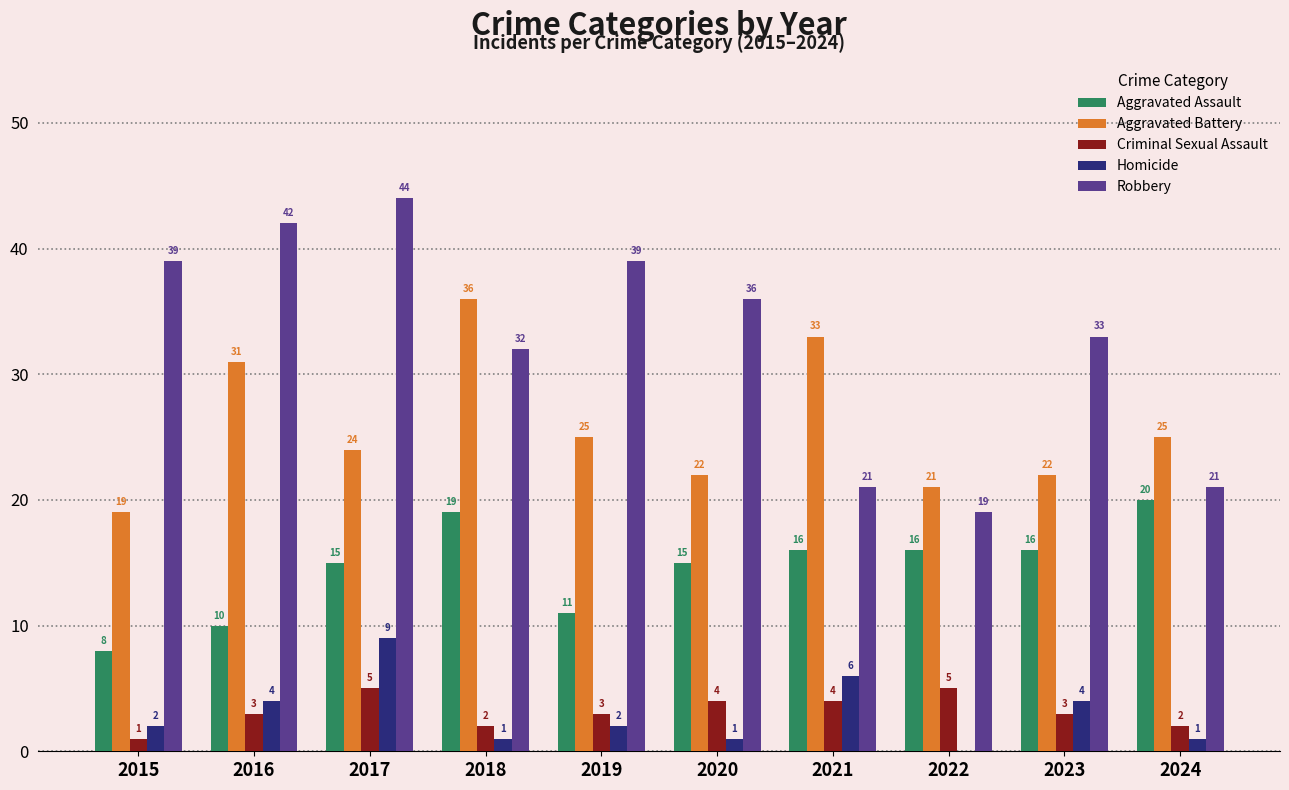

What is the maximum value shown in the chart?

44